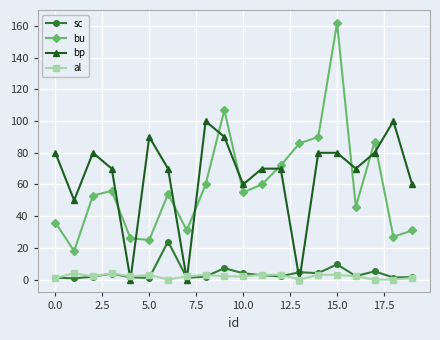

What is the value of the bu point at the 2nd from the left?

18.0